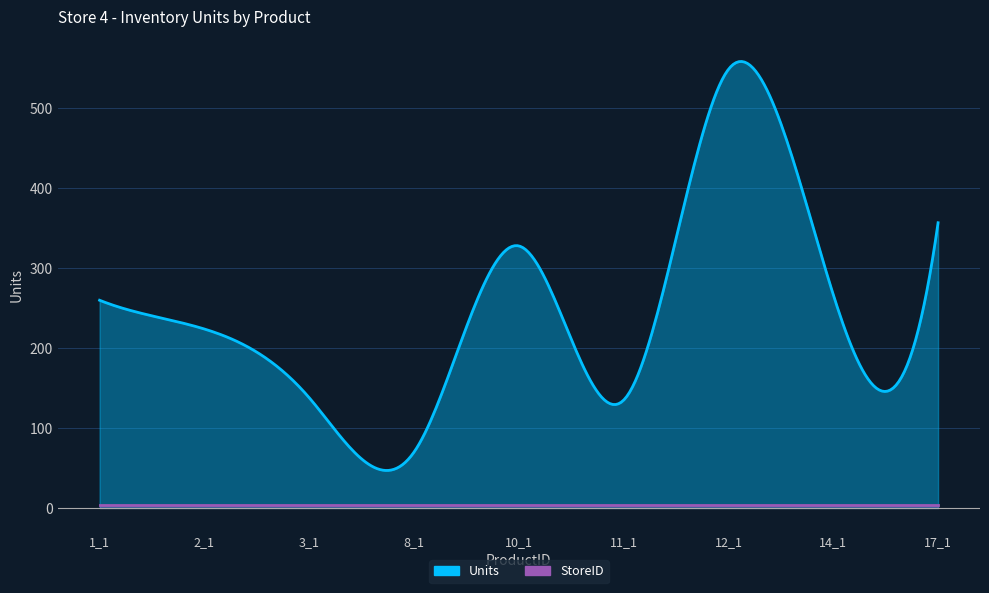

Which series has the largest total across all categories?

Units